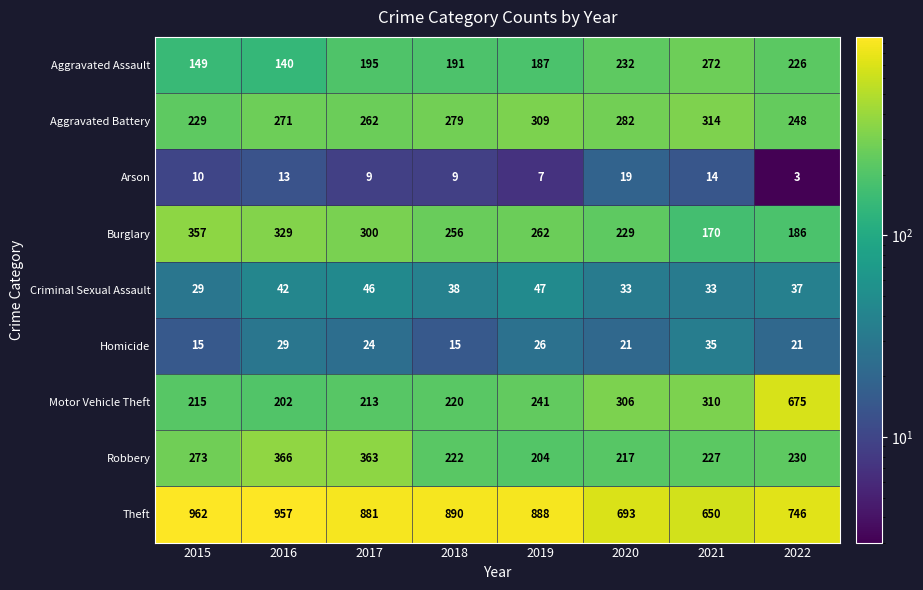

What is the approximate value of Burglary at 2021?

170